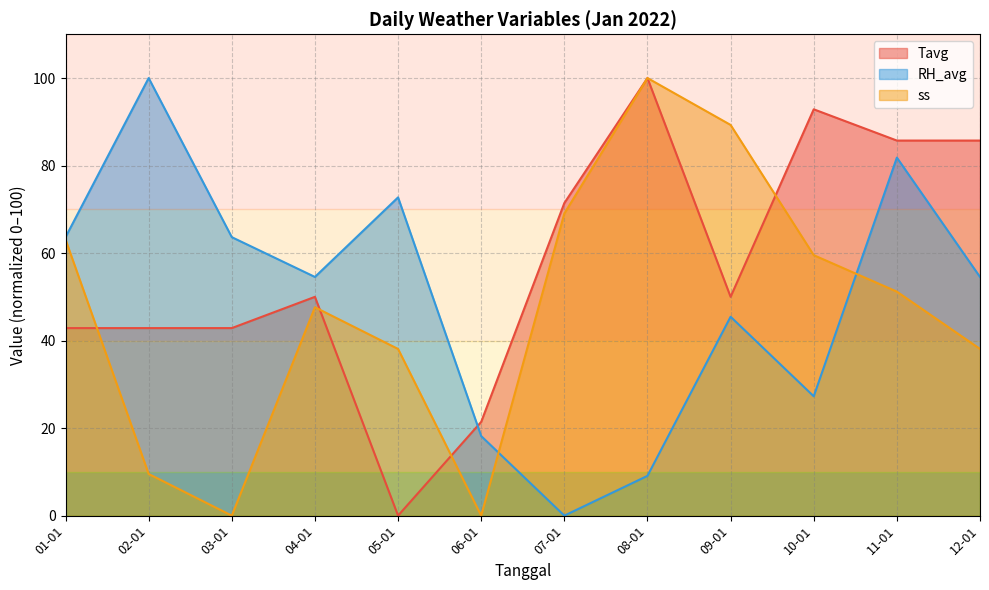

How many values in Tavg are above zero?

11